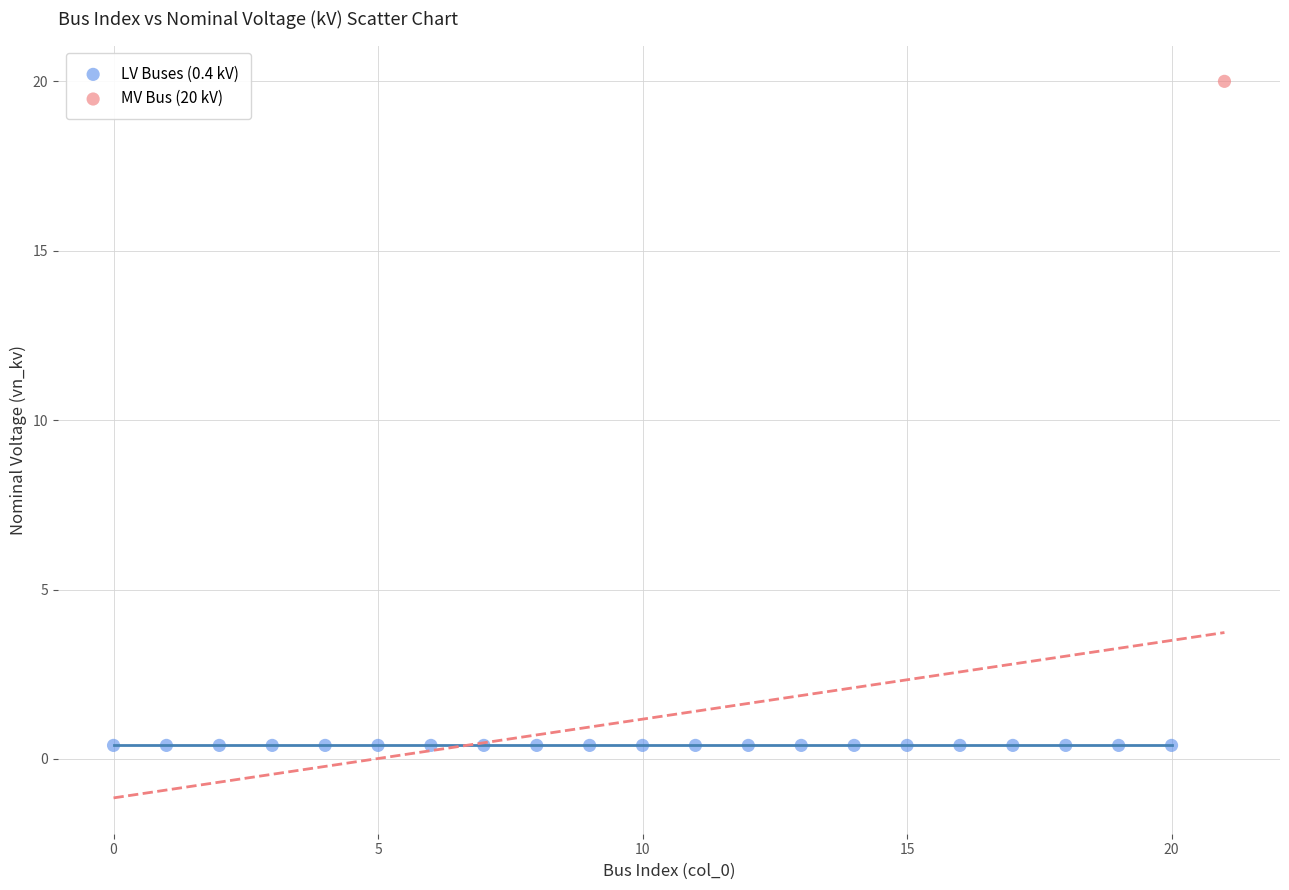

Which series reaches the minimum Y coordinate?

LV Buses (0.4 kV)